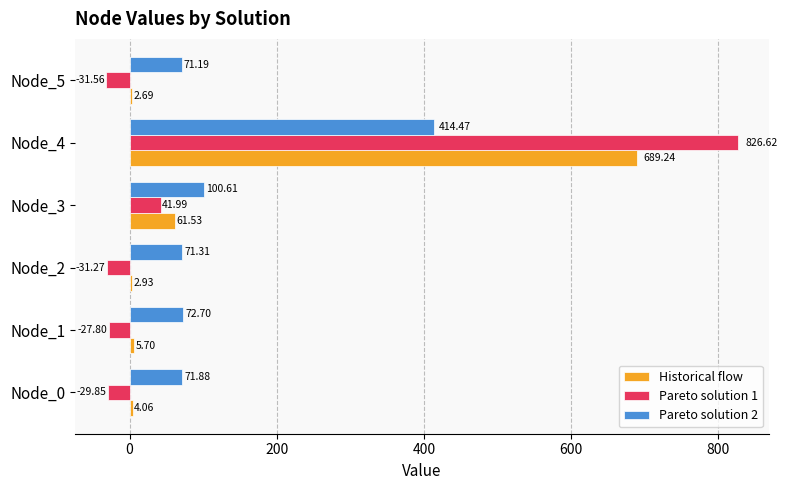

What is the total value across all series at Node_0?

46.1